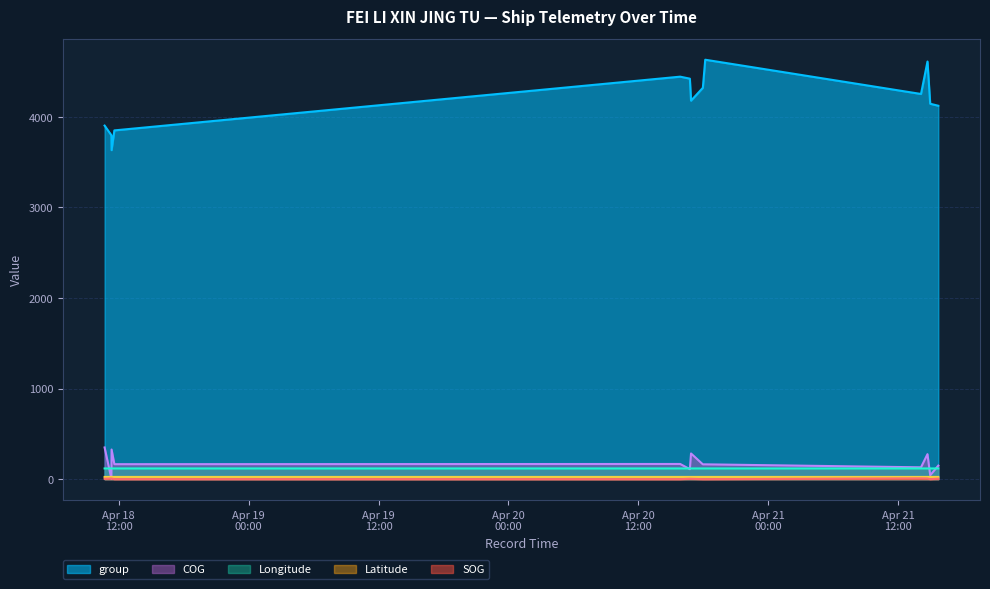

Where do COG and Latitude first cross each other?

2024-04-18 10:41:59 and 2024-04-18 11:19:40